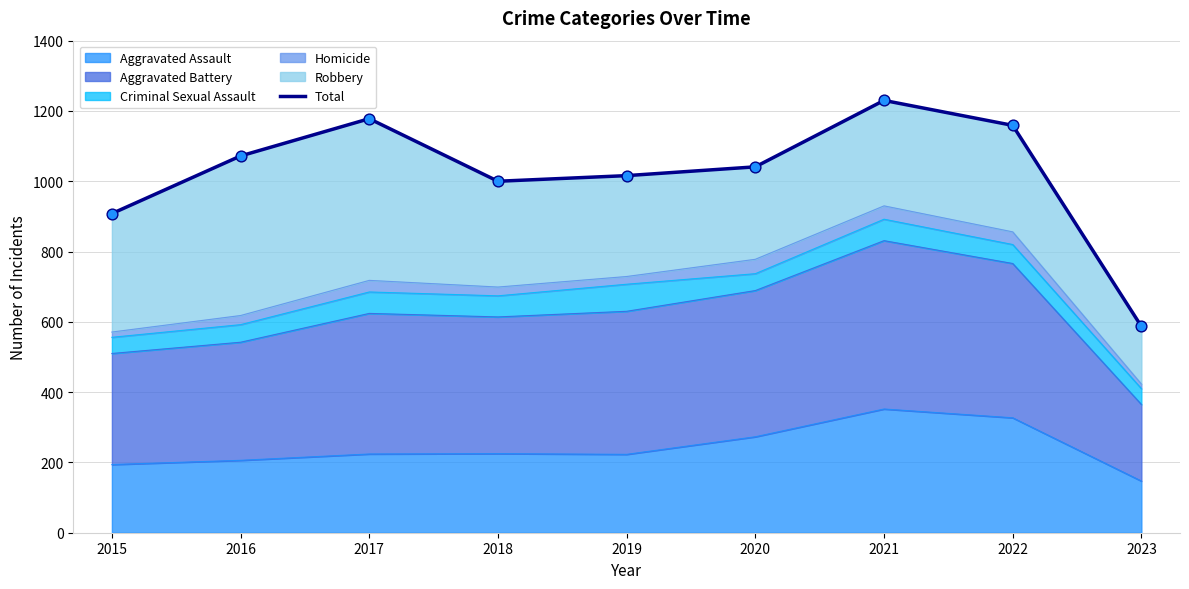

Which has a higher value, 2017 or 2019?

2017